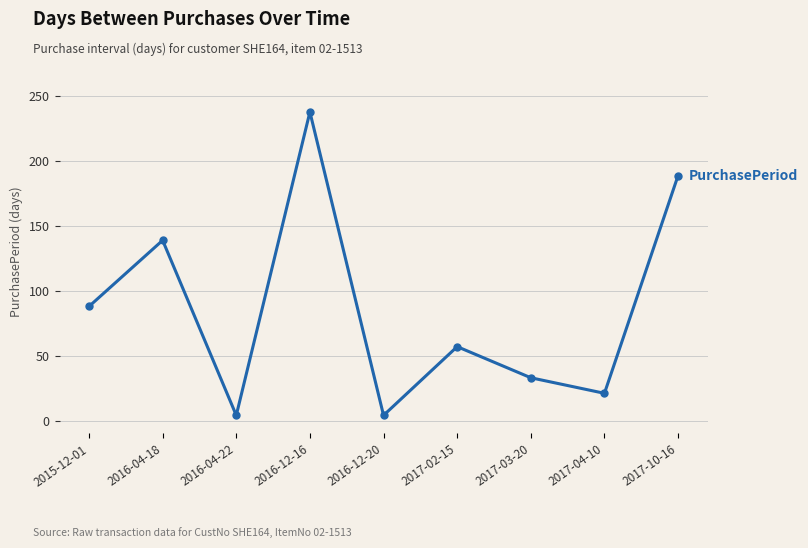

Read the value at 2017-10-16.

189